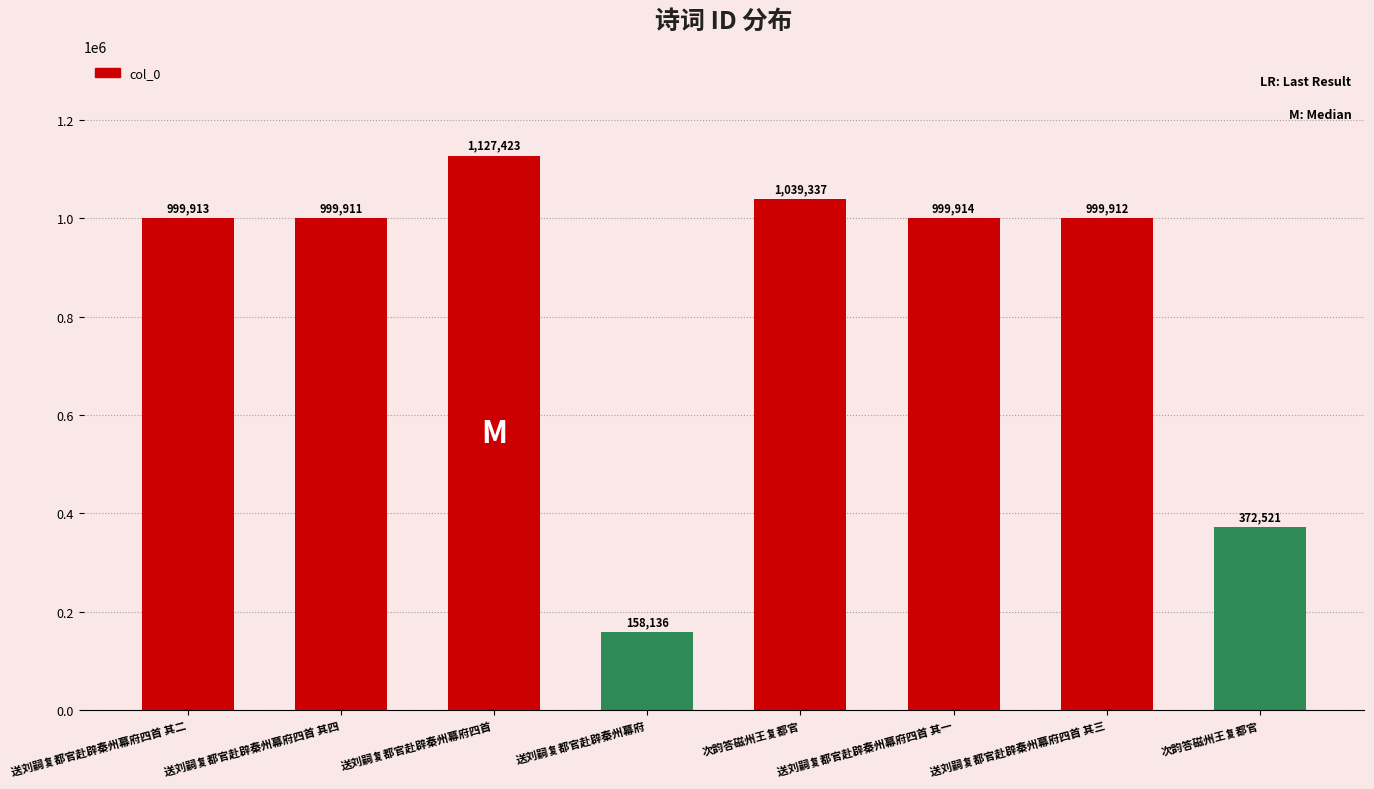

The chart shows a value of 90163 at 次韵答磁州王复都官. True or false?

False